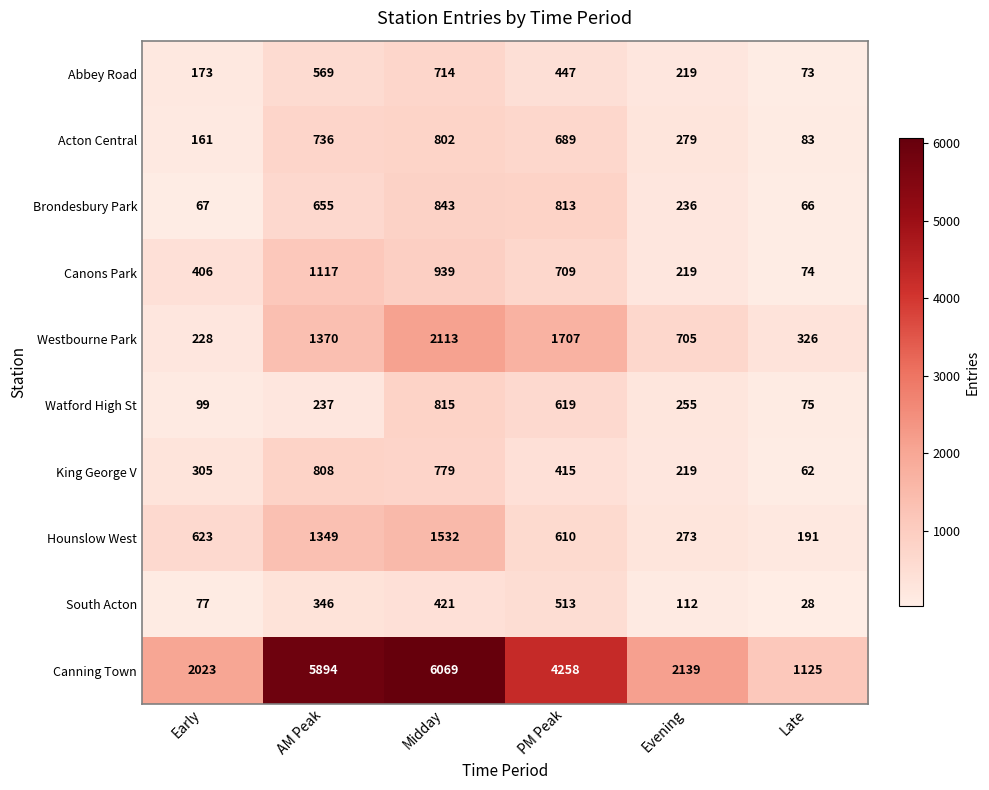

What is the total value across all series at Evening?

4656